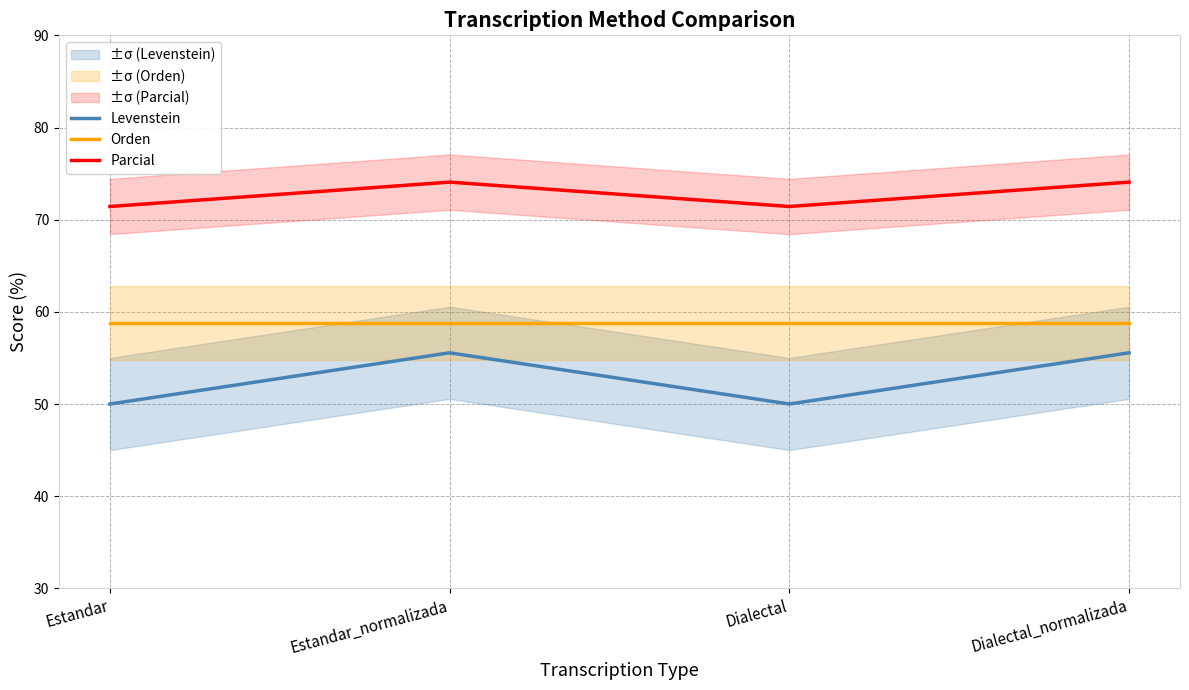

Reading left to right, list all the values displayed in this chart.

Levenstein: Estandar=50.0	Estandar_normalizada=55.6	Dialectal=50.0	Dialectal_normalizada=55.6
Orden: Estandar=58.8	Estandar_normalizada=58.8	Dialectal=58.8	Dialectal_normalizada=58.8
Parcial: Estandar=71.4	Estandar_normalizada=74.1	Dialectal=71.4	Dialectal_normalizada=74.1